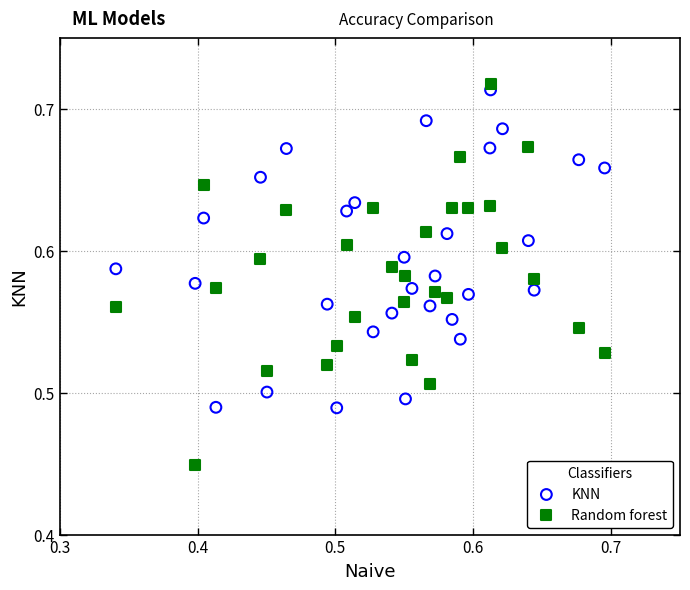

Which series reaches the minimum Y coordinate?

Random forest